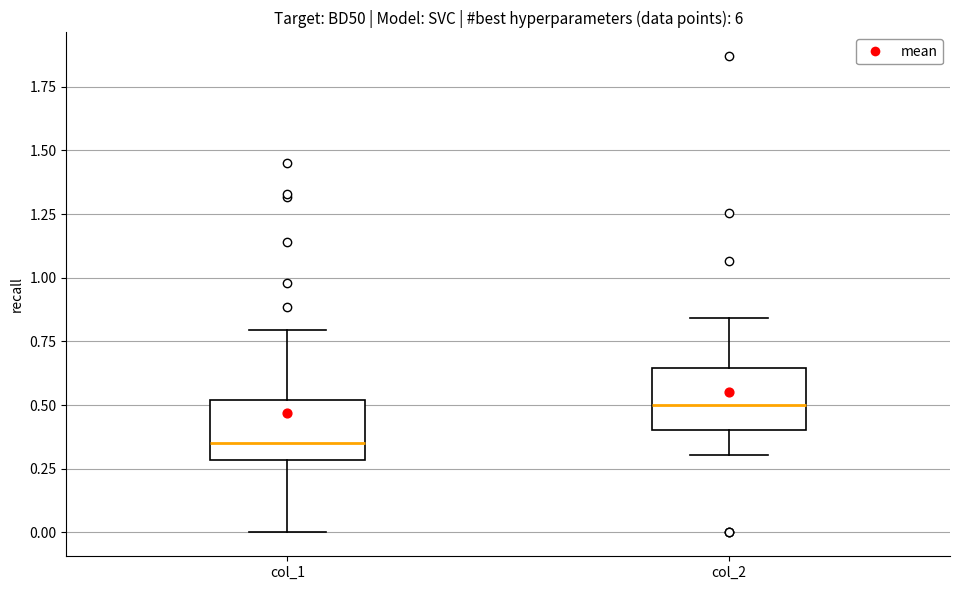

Reading left to right, transcribe this box plot: for each box, give where its median line is, the range the box spans, and where its two whiskers end, as read against the y-axis. The values are not printed on the chart, so give them approximately, as read against the axis.

col_1: median 0.35, box 0.30 to 0.50, whiskers 0.00 to 0.80
col_2: median 0.50, box 0.40 to 0.65, whiskers 0.30 to 0.85